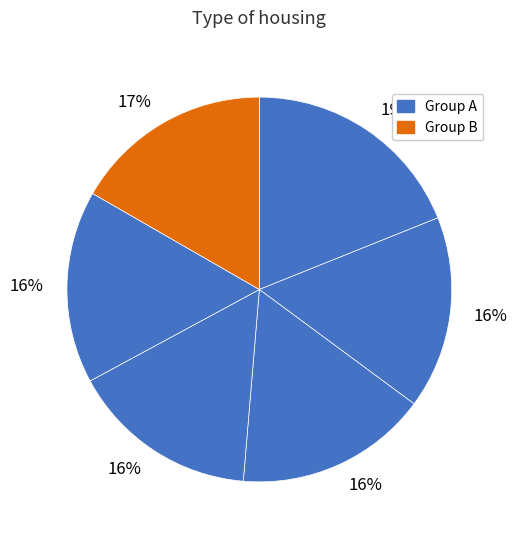

How many slices are in this pie chart?

6